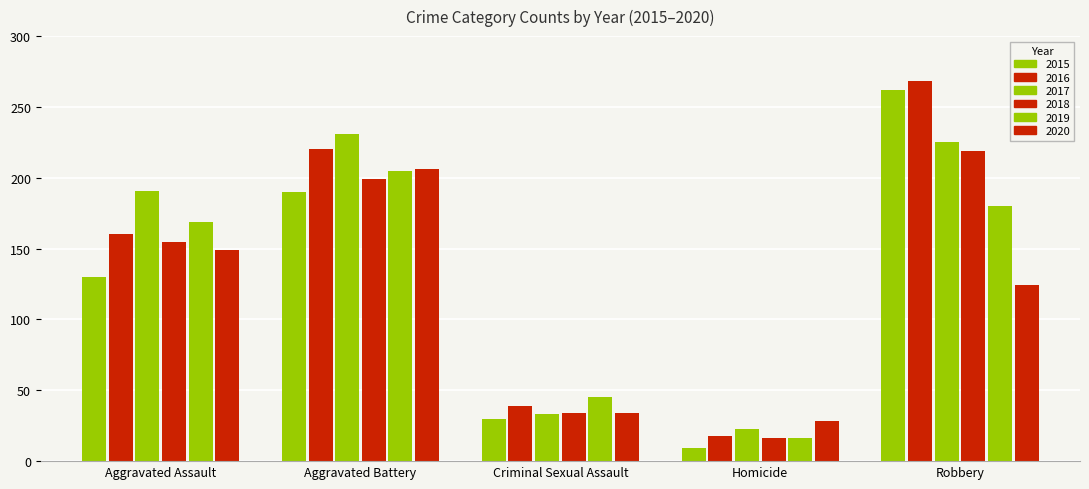

What is the sum of all 2018 values?

623